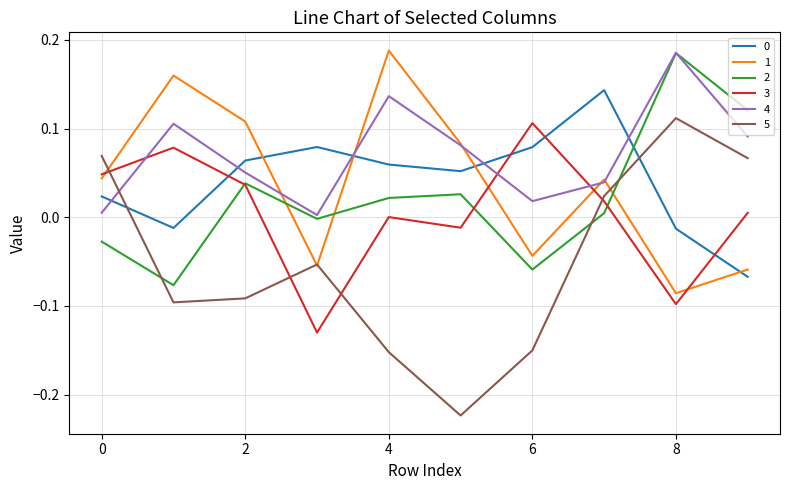

Which series has the largest total across all categories?

4